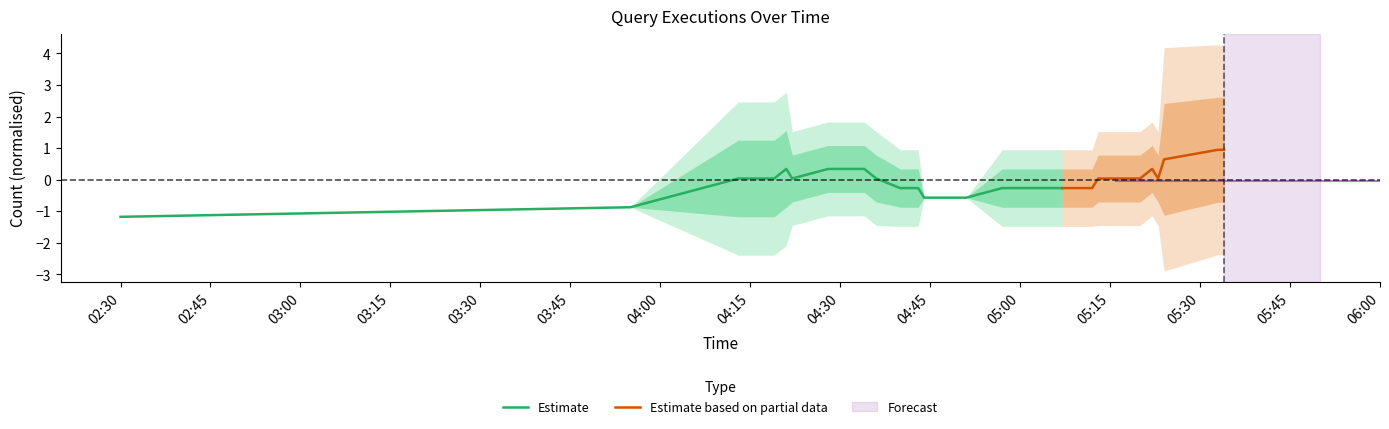

True or false: Estimate has a value of -0.6 at 04:45.

True